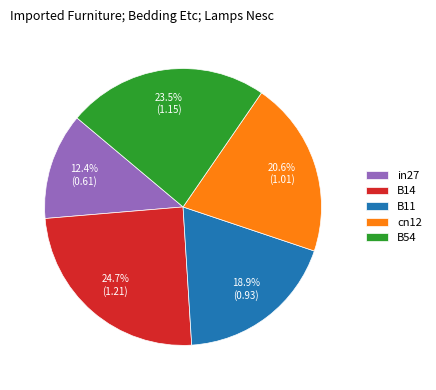

Rank the categories by value from lowest to highest.

in27, B11, cn12, B54, B14